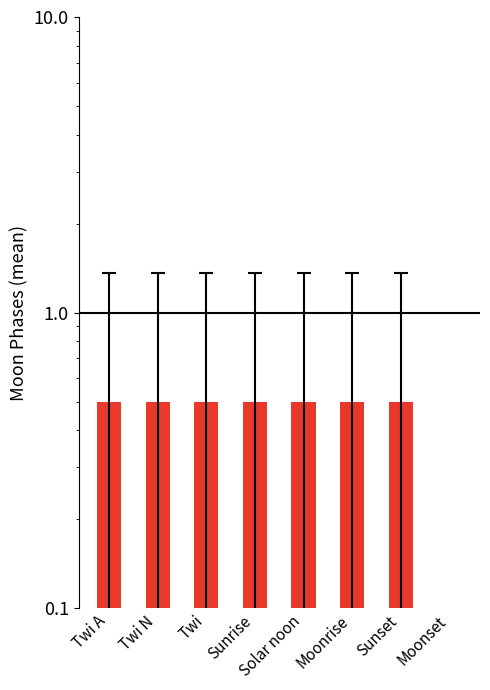

At which category does the chart reach its minimum across all series?

Moonset